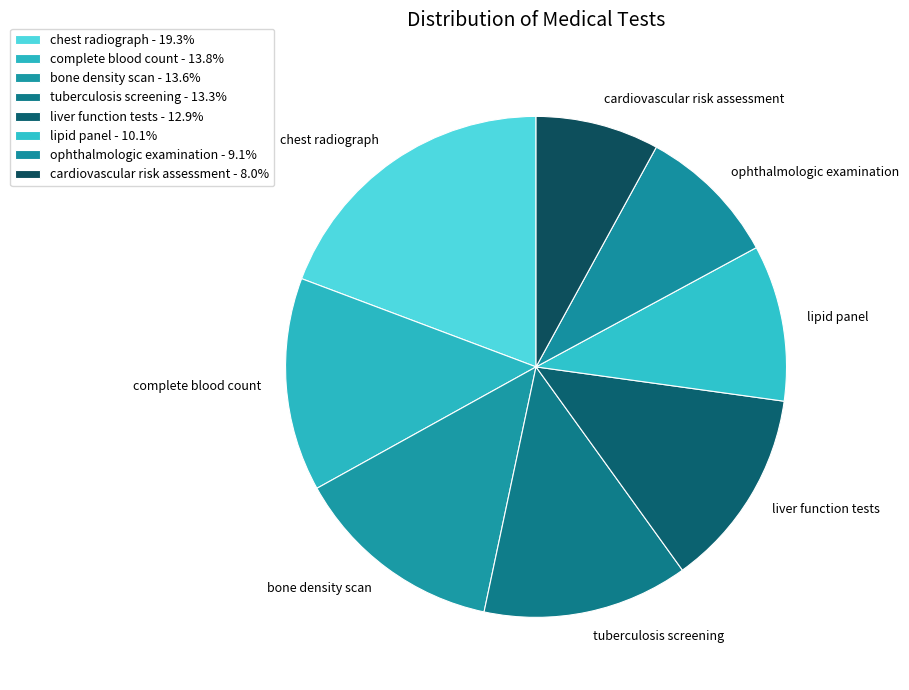

Does bone density scan represent more than half of the total?

No